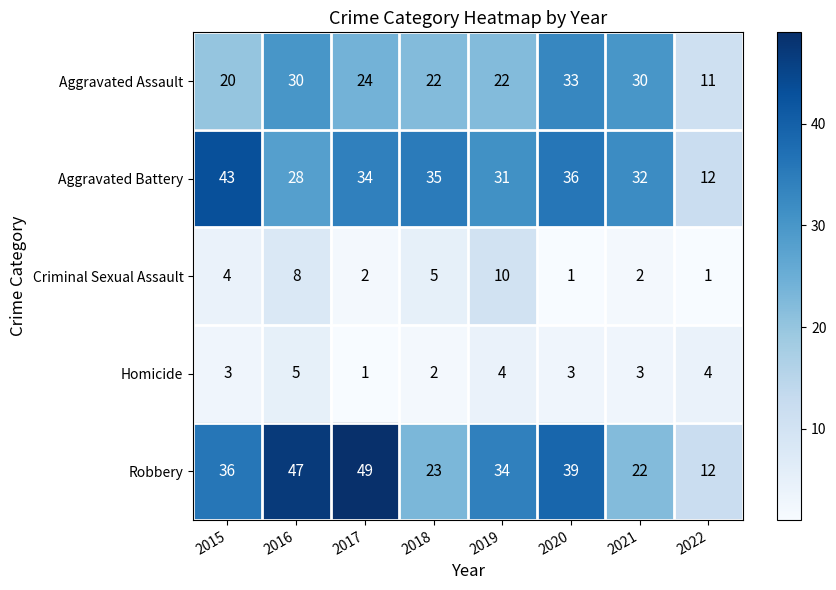

At how many categories does at least one series exceed 22?

7